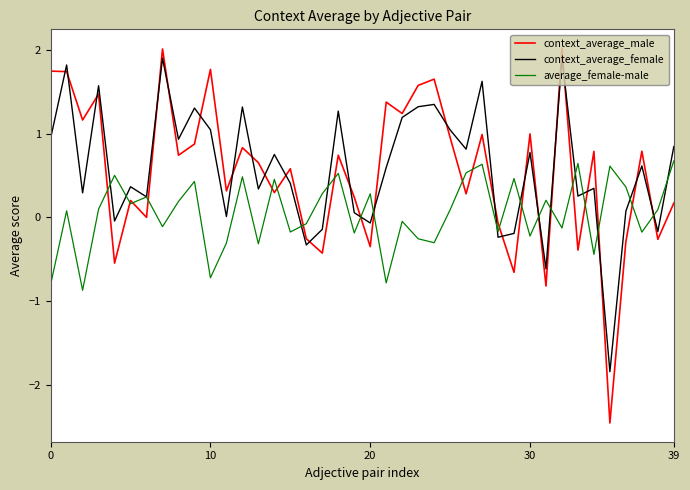

Which series has the largest total across all categories?

context_average_female